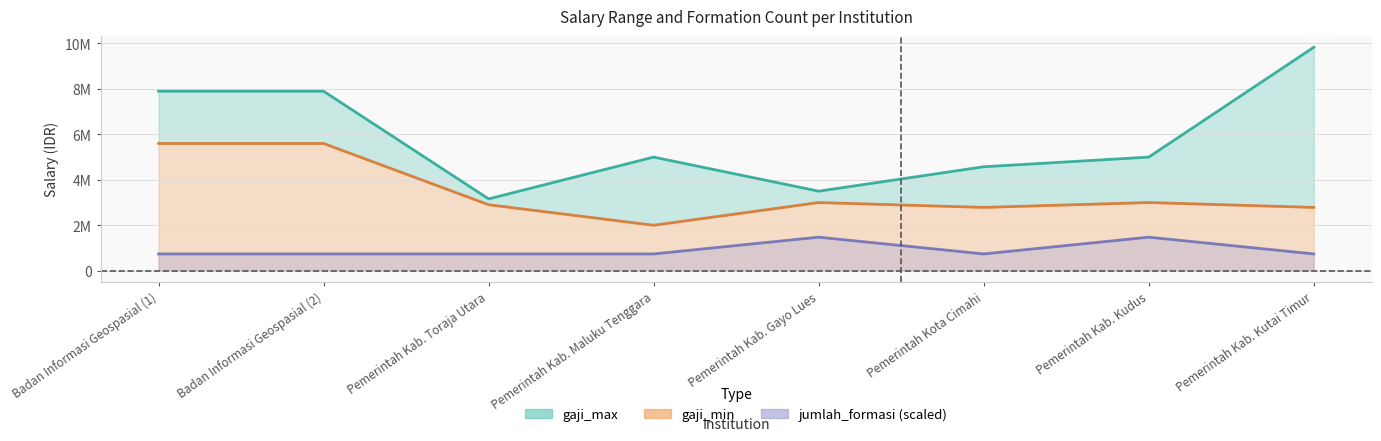

What are all the series names shown in the legend?

gaji_max, gaji_min, jumlah_formasi